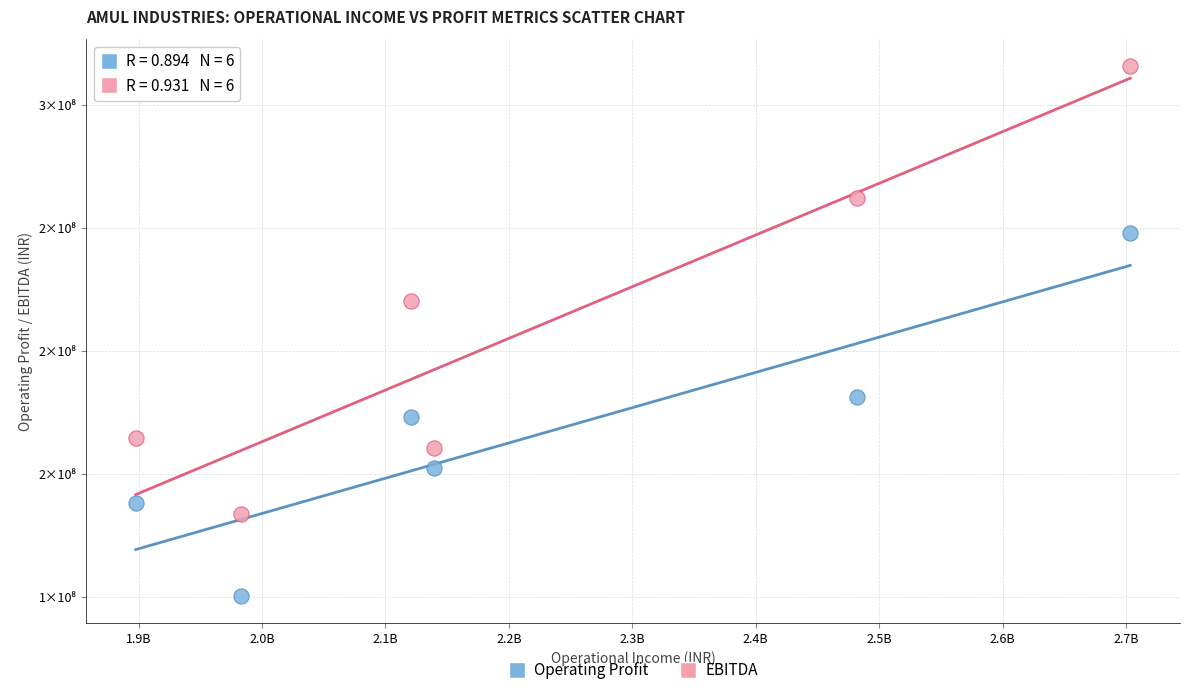

Which series contains the highest Y value?

EBITDA